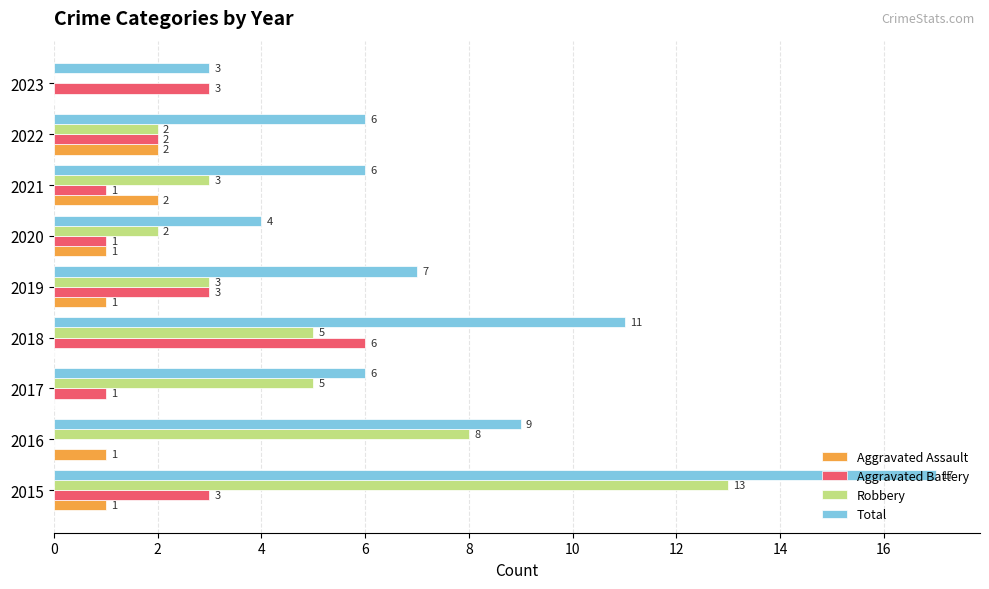

True or false: Robbery has a value of 13 at 2015.

True